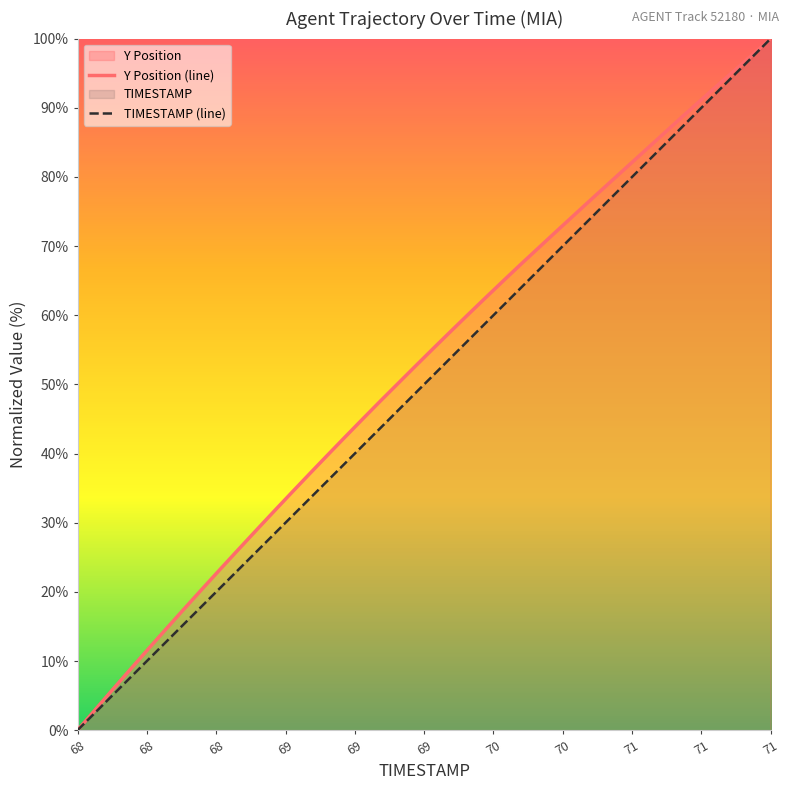

Reading left to right, transcribe all the data shown in this chart.

TIMESTAMP: 0.0	2.6	5.1	7.7	10.3	12.8	15.4	17.9	20.5	23.1	25.6	28.2	30.8	33.3	35.9	38.5	41.0	43.6	46.2	48.7	51.3	53.8	56.4	59.0	61.5	64.1	66.7	69.2	71.8	74.4	76.9	79.5	82.1	84.6	87.2	89.7	92.3	94.9	97.4	100.0
Y: 0.0	3.0	5.9	8.9	11.8	14.7	17.5	20.4	23.2	26.0	28.8	31.5	34.2	36.9	39.6	42.3	44.9	47.5	50.1	52.6	55.2	57.7	60.2	62.6	65.1	67.5	69.9	72.3	74.6	77.0	79.3	81.7	84.0	86.3	88.7	90.9	93.2	95.5	97.7	100.0